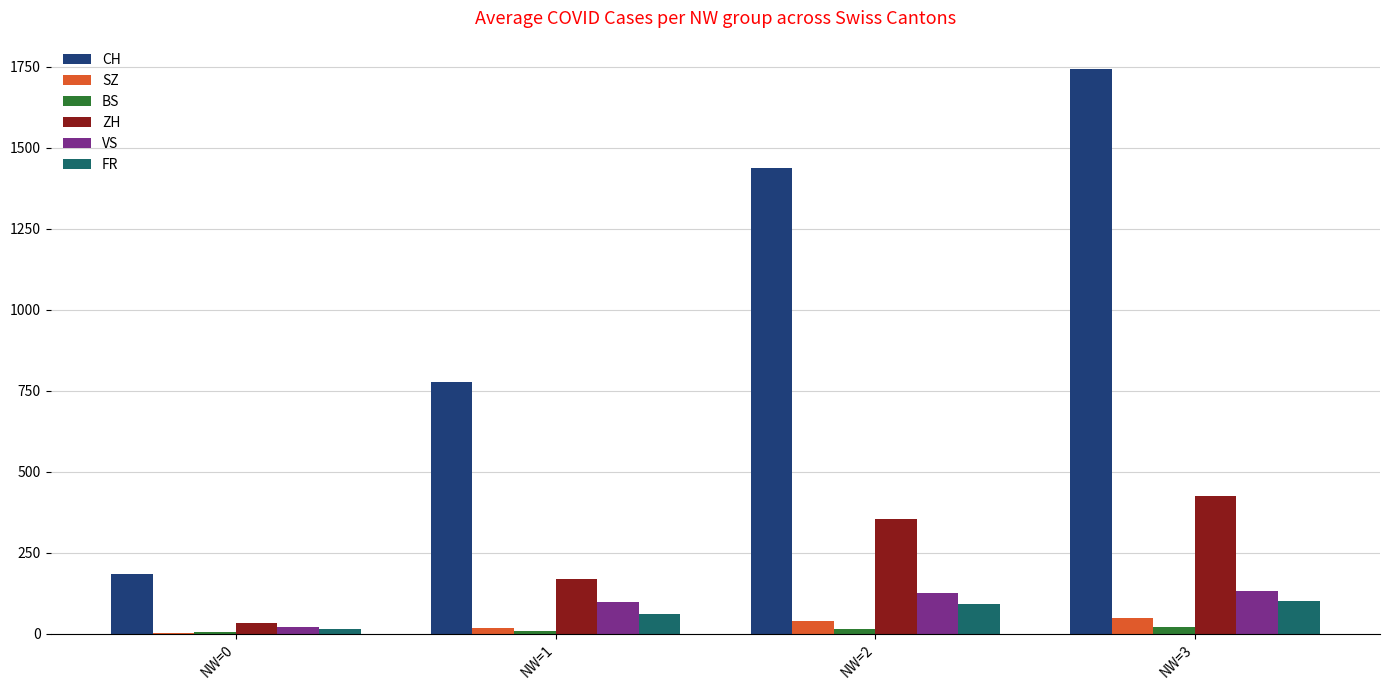

Which series has the largest total across all categories?

CH